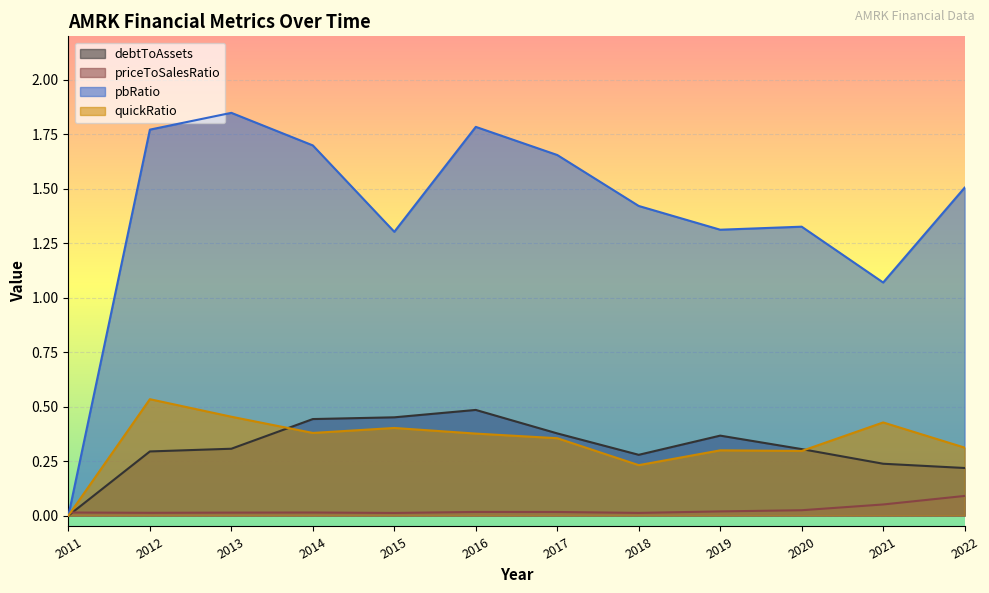

Which has a higher value, 2014 or 2021?

2014